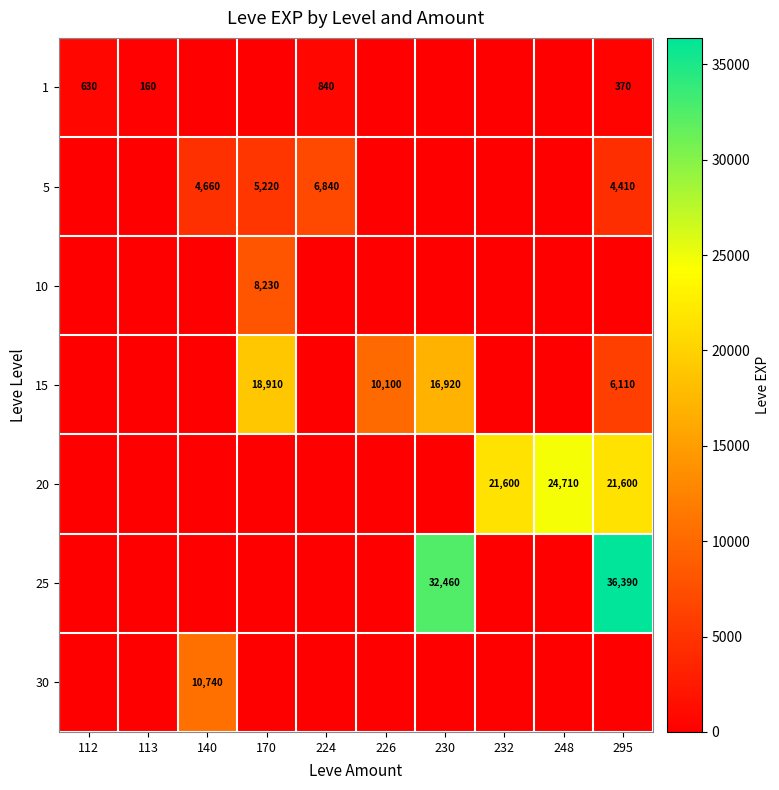

Is the value of 1 at 112 greater than the value of 15 at 112?

Yes